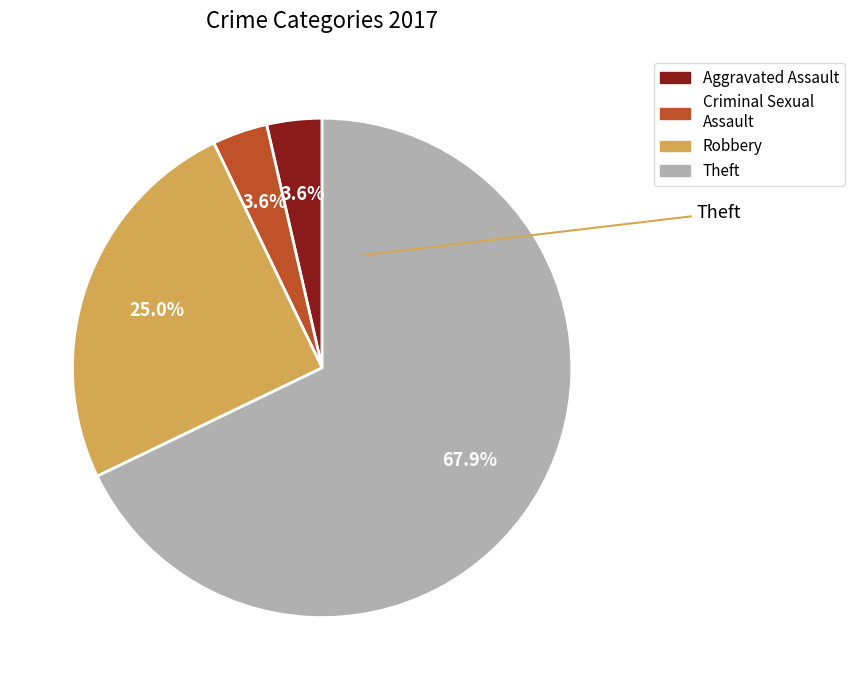

Does any single category account for the majority?

Yes